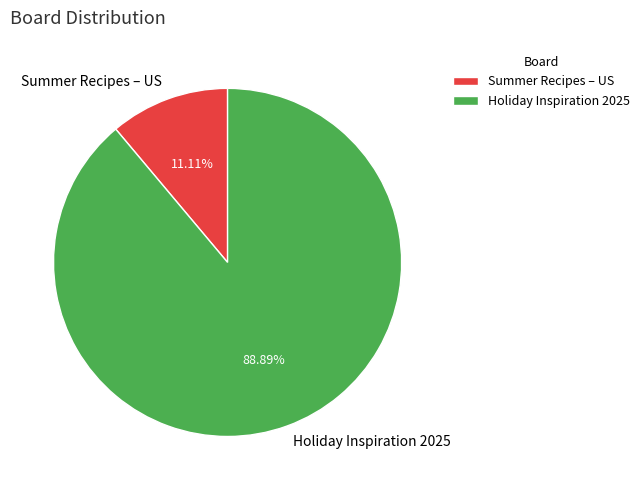

What percentage is the Holiday Inspiration 2025 slice, to the nearest percent?

89%